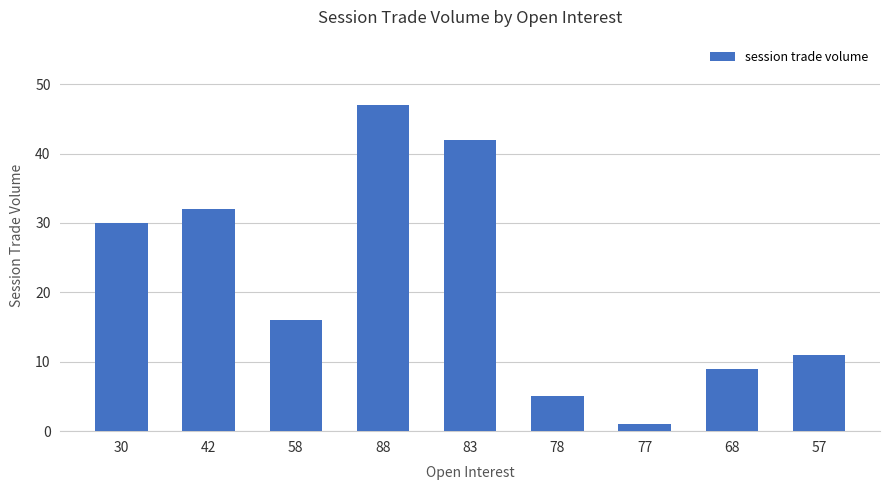

Reading left to right, list all the values displayed in this chart.

30	32	16	47	42	5	1	9	11